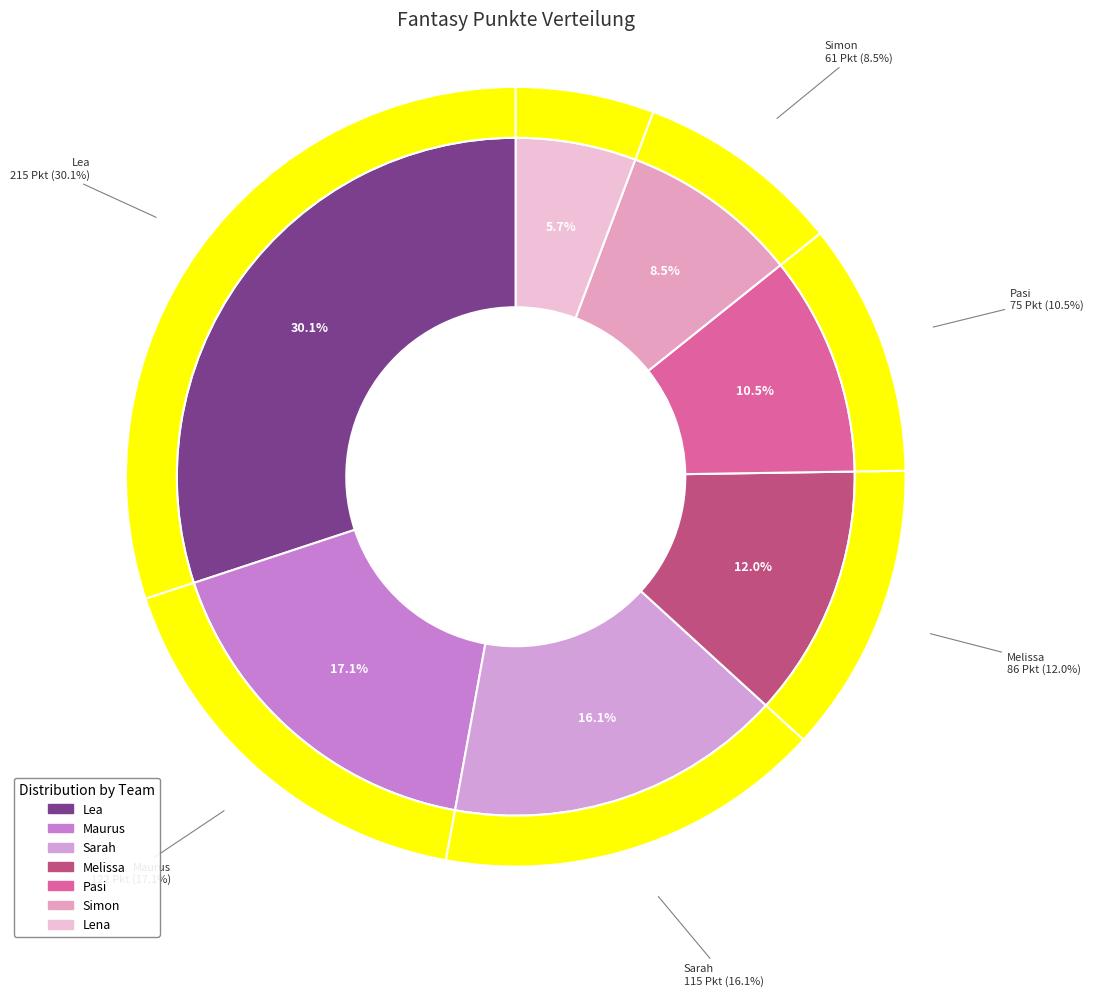

Between Lea and Maurus, which is larger?

Lea